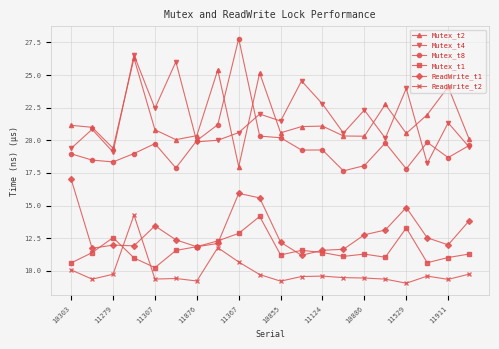

What is the value of the Mutex_t4 point at the 9th from the left?

20.6